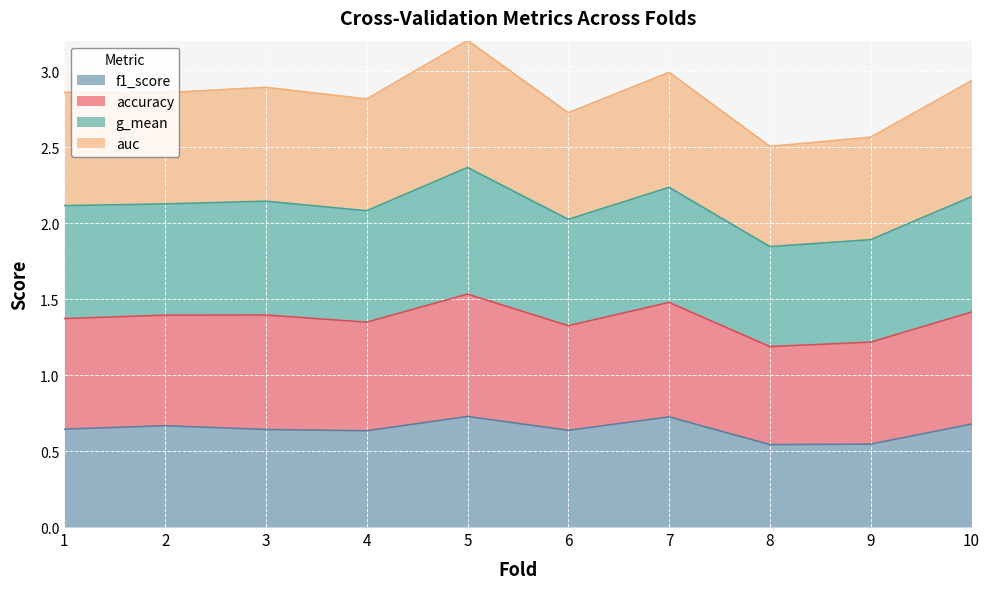

True or false: accuracy has a value of 1.2 at 9.

False